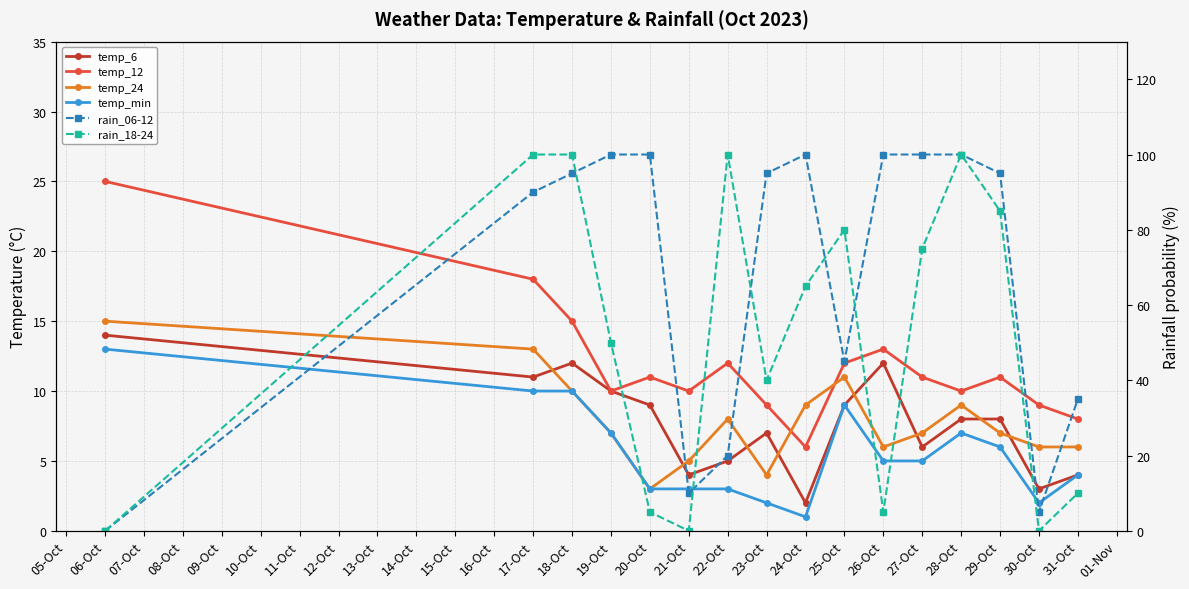

What is the lowest value of the temp_24 series?

3